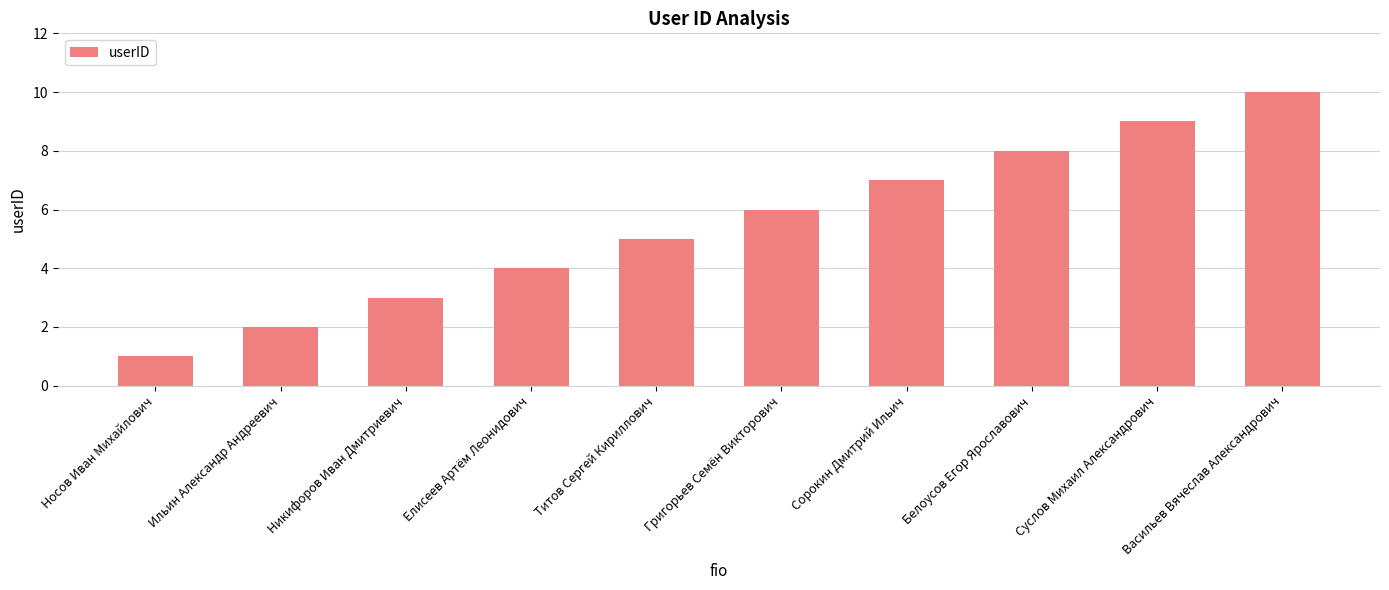

Count the values in the range 3 to 8.

6